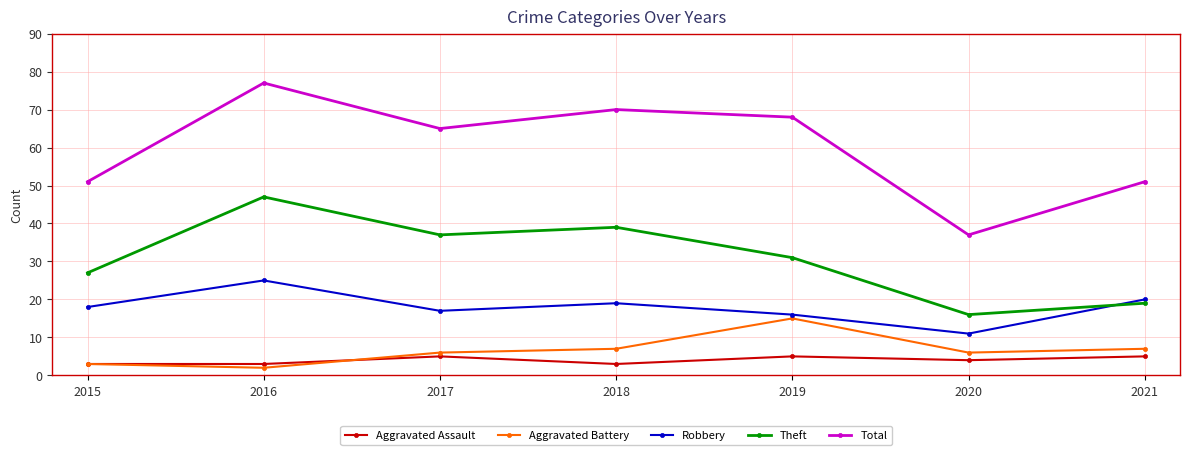

After their last crossing, which series has the higher values: Aggravated Battery or Aggravated Assault?

Aggravated Battery